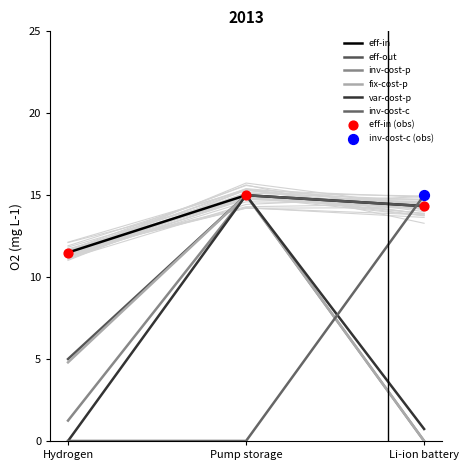

Which series reaches the maximum Y coordinate?

eff-in